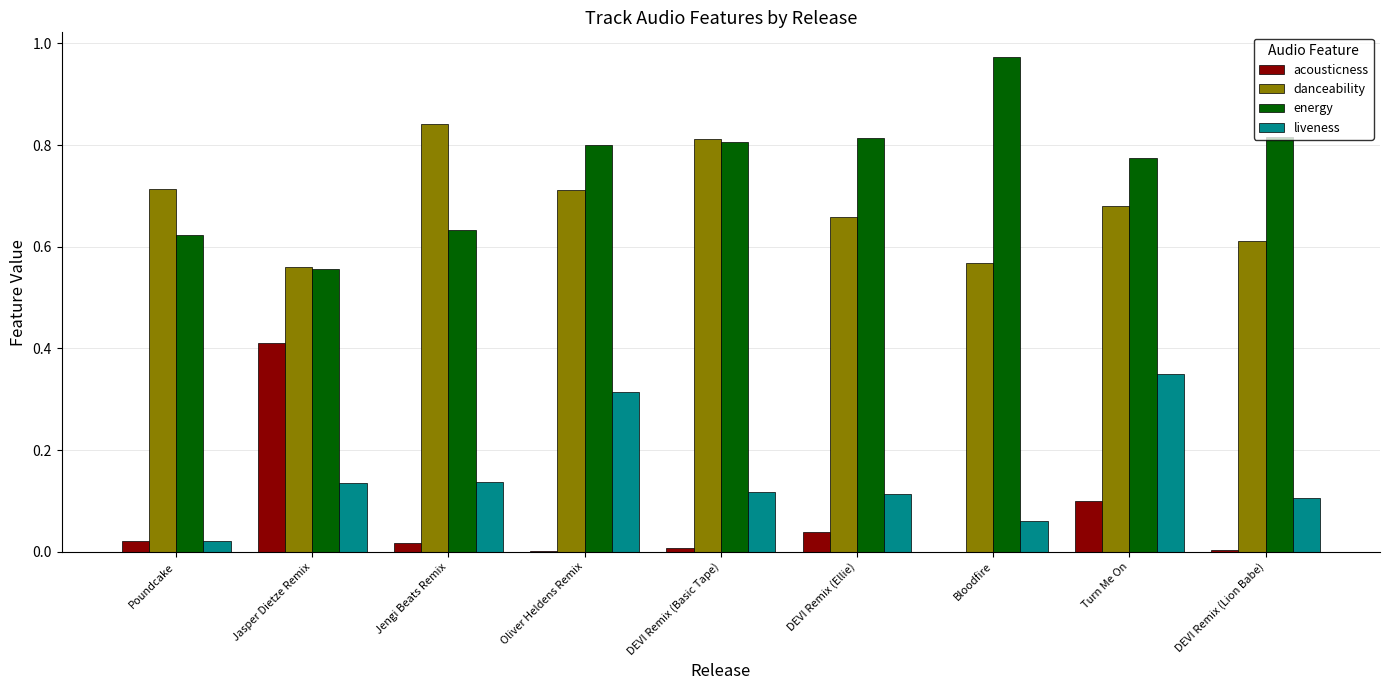

Between Jasper Dietze Remix and DEVI Remix (Ellie), which series saw the biggest shift?

acousticness